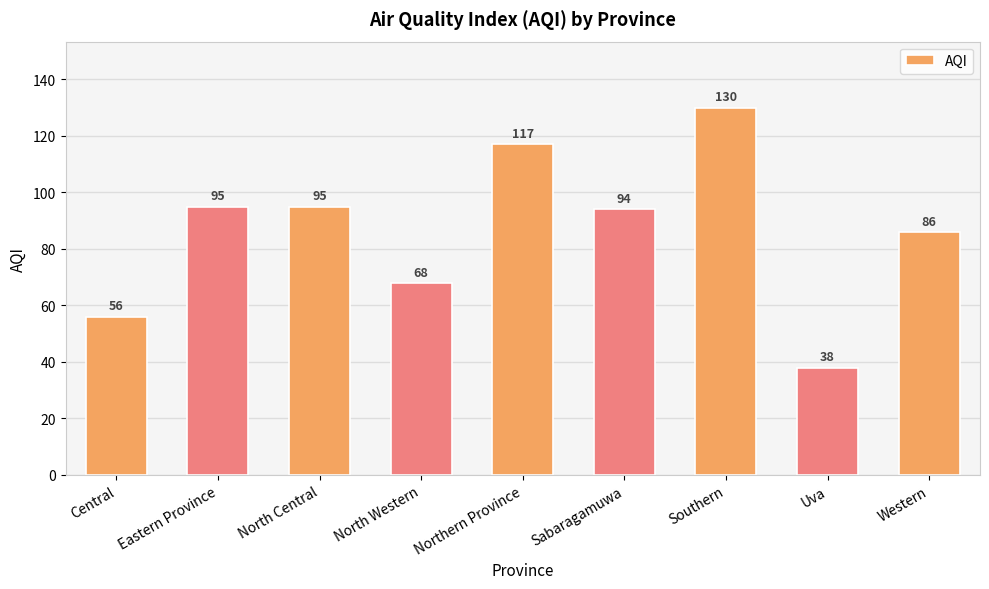

Does the chart contain stacked bars?

No